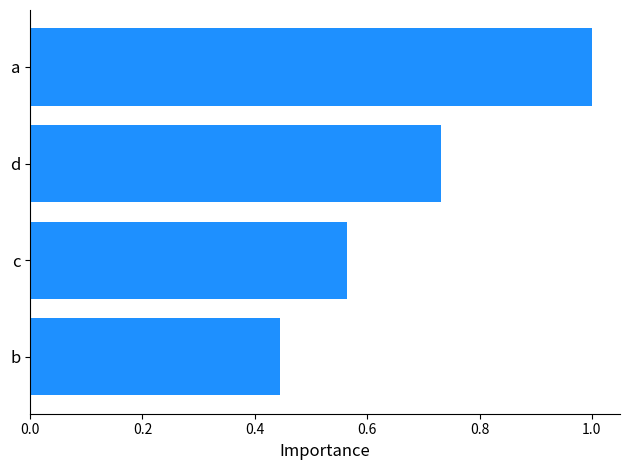

Which has a higher value, a or d?

a